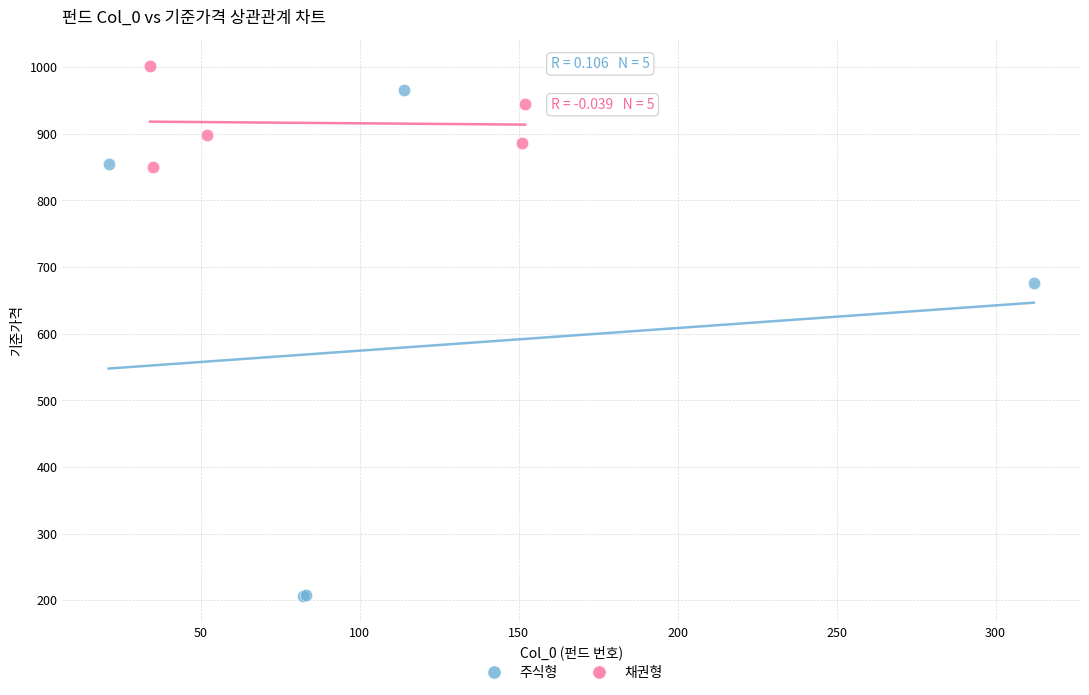

What are all the series names shown in the legend?

주식형, 채권형